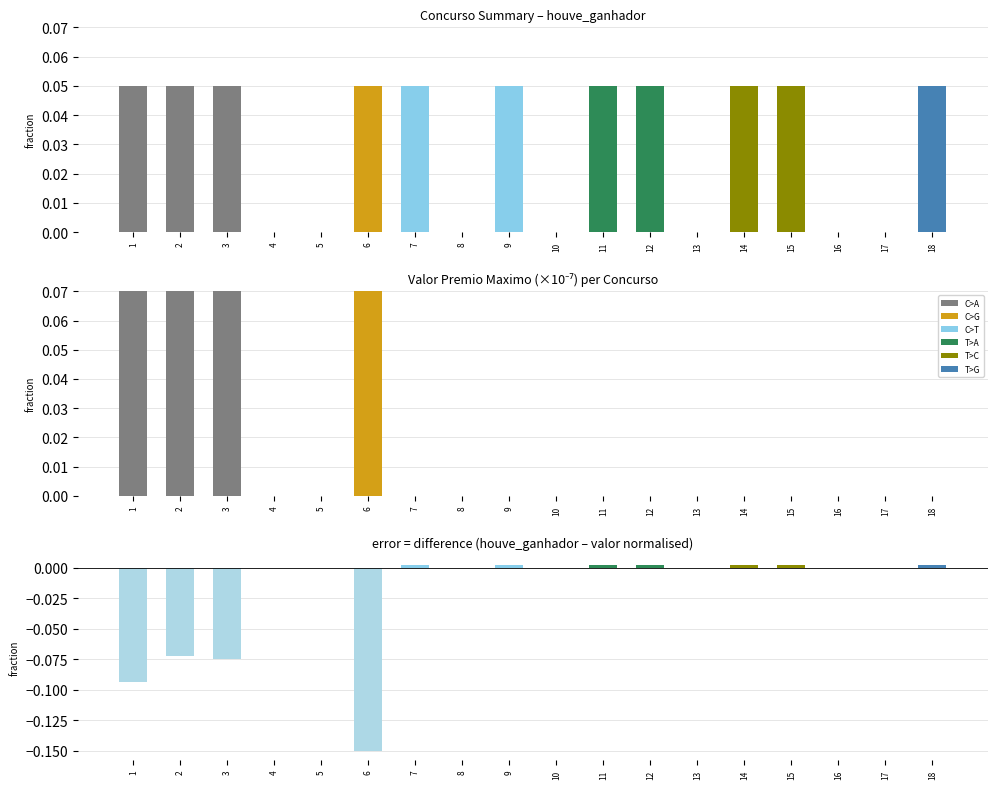

Is the value of houve_ganhador at 9 greater than the value of error at 9?

Yes